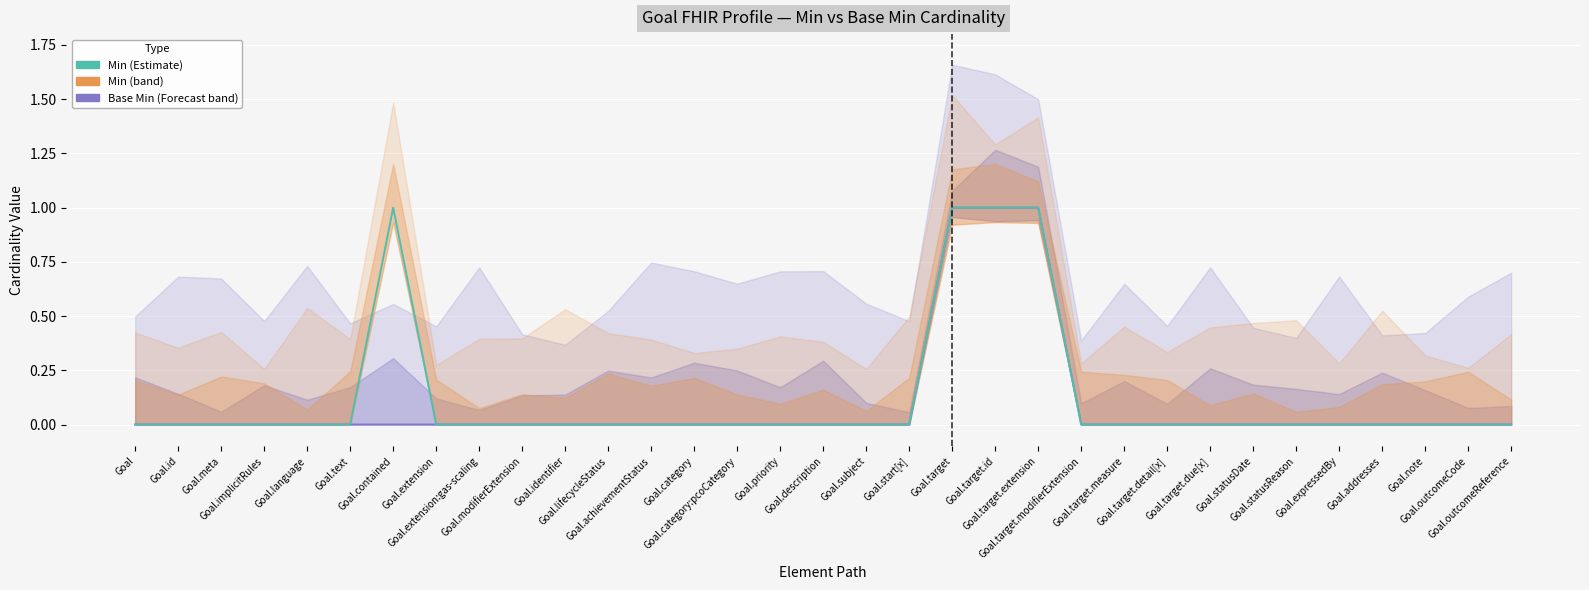

At how many categories does at least one series exceed 0?

4